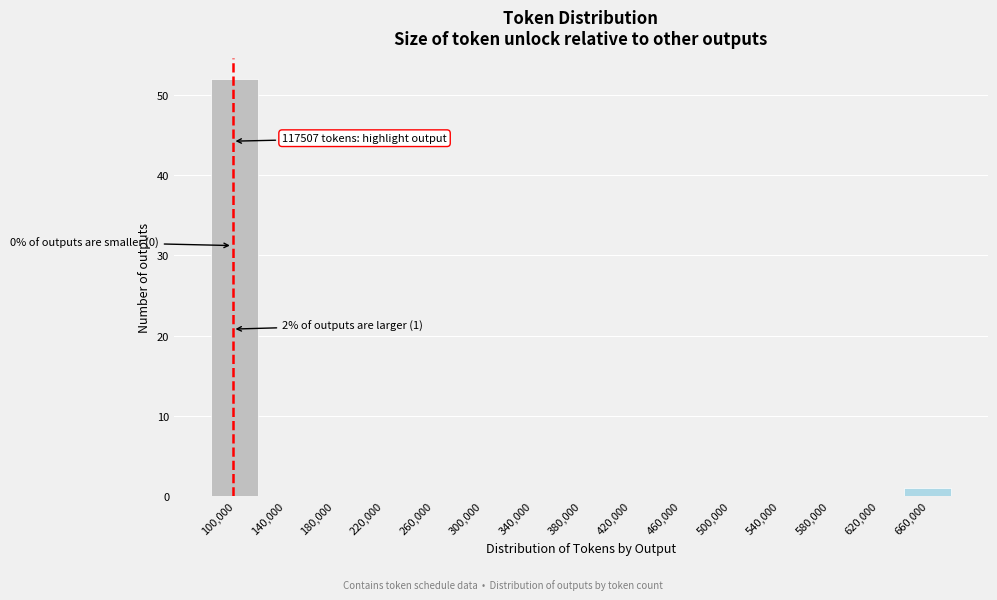

Reading left to right, what are all the values shown in this chart?

100,000=52	140,000=0	180,000=0	220,000=0	260,000=0	300,000=0	340,000=0	380,000=0	420,000=0	460,000=0	500,000=0	540,000=0	580,000=0	620,000=0	660,000=1